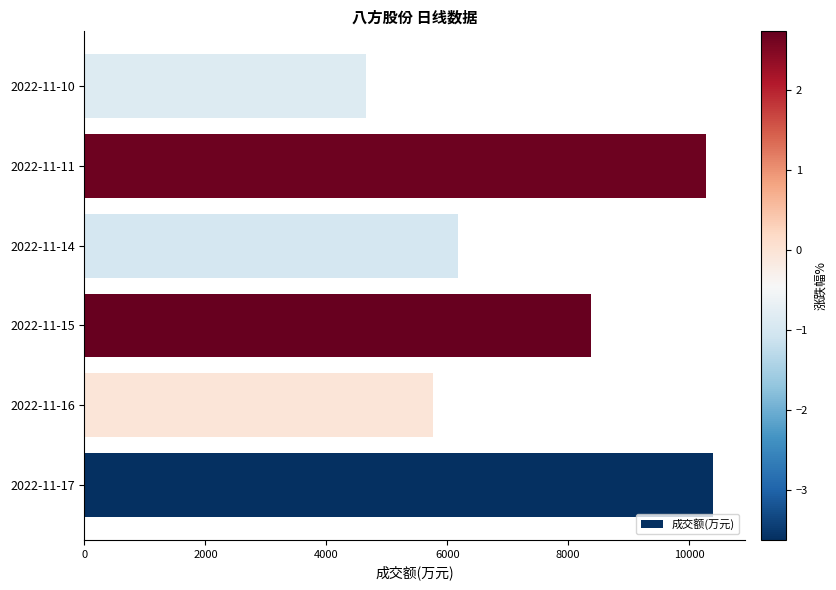

Rank the categories by value from highest to lowest.

2022-11-17, 2022-11-11, 2022-11-15, 2022-11-14, 2022-11-16, 2022-11-10